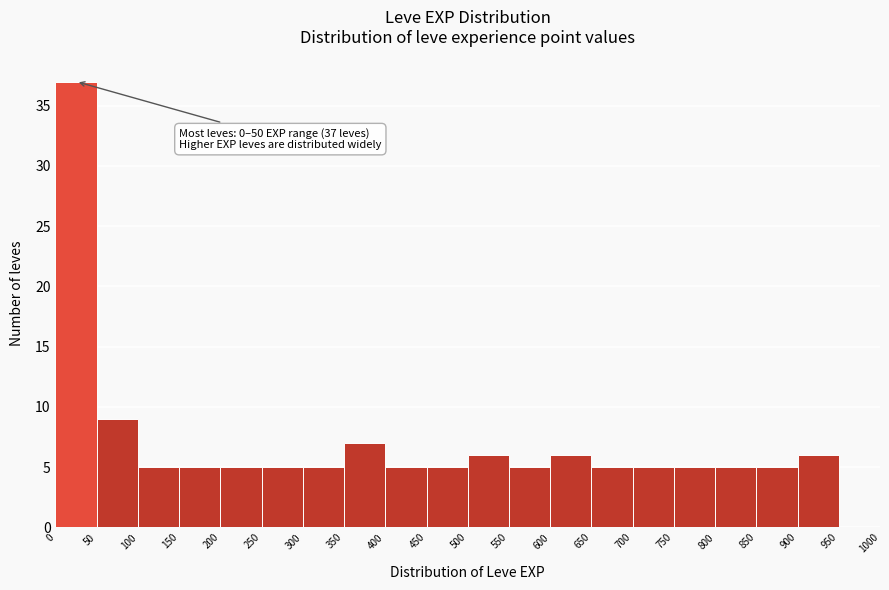

Which range on the x-axis has the tallest bar?

0 to 50